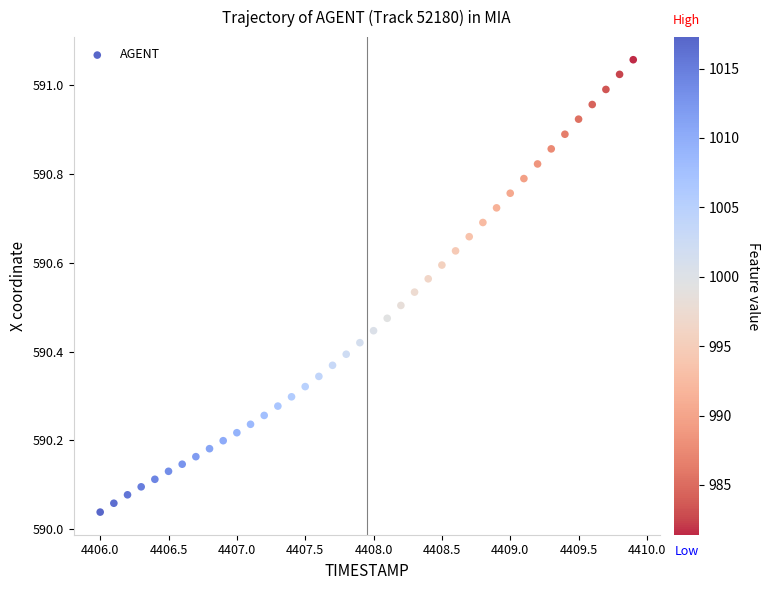

What is the range of X values (max minus min)?

3.9